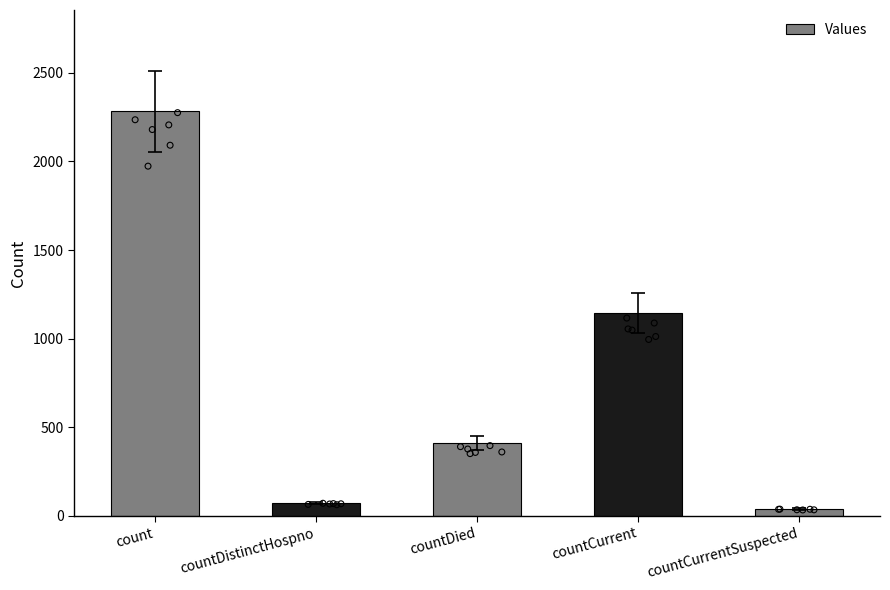

What is the change in value from countDied to countCurrent?

+735